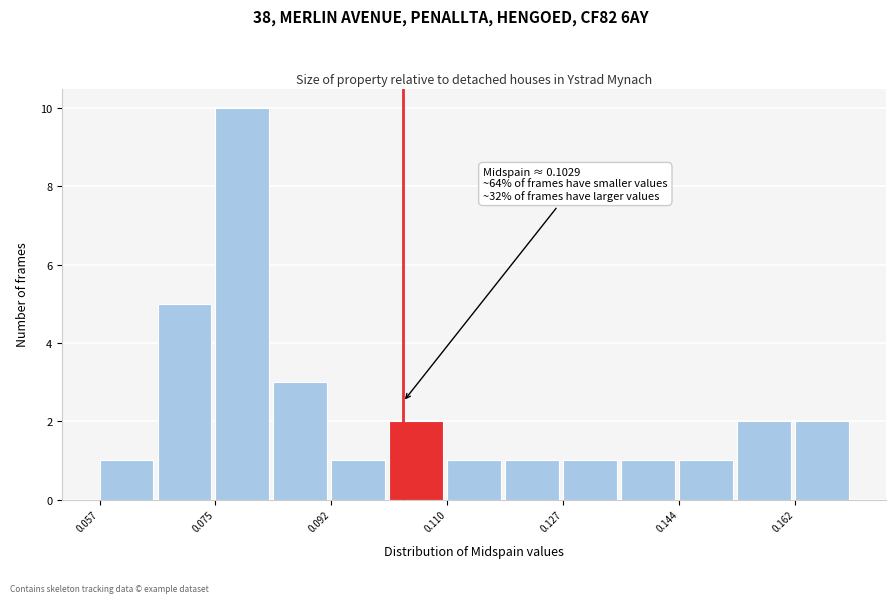

Which range on the x-axis has the tallest bar?

0.074 to 0.084